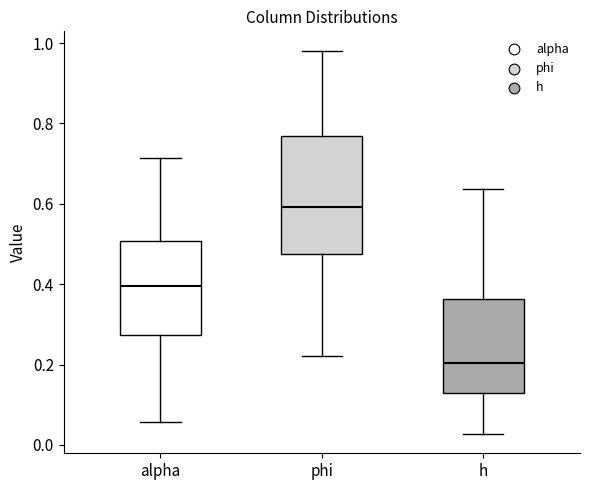

Where is the upper edge of the box for phi on the y-axis? The values are not printed on the chart, so give them approximately, as read against the axis.

0.76